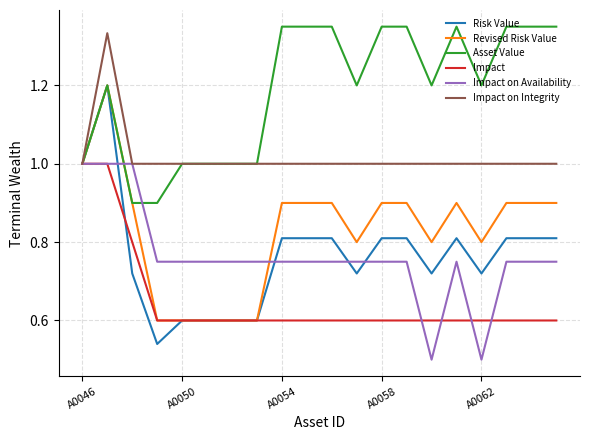

Which series has the largest total across all categories?

Asset Value